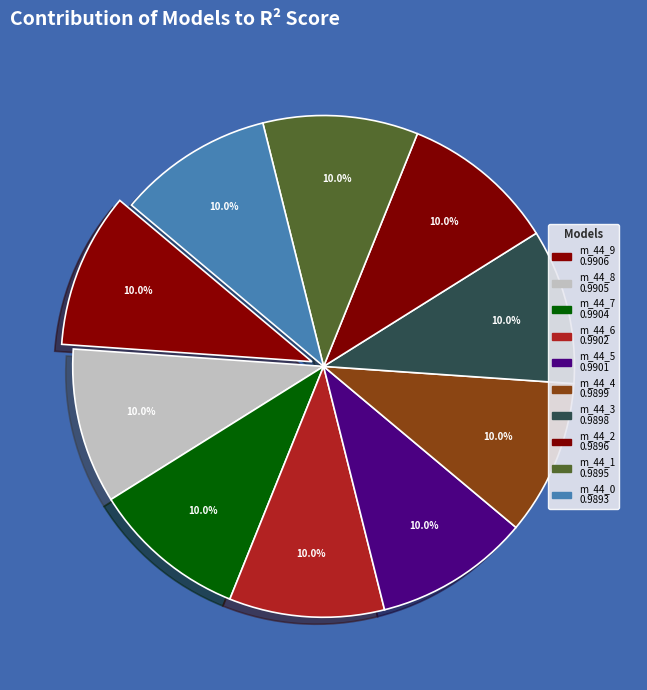

Is there any slice that represents more than half of the pie?

No